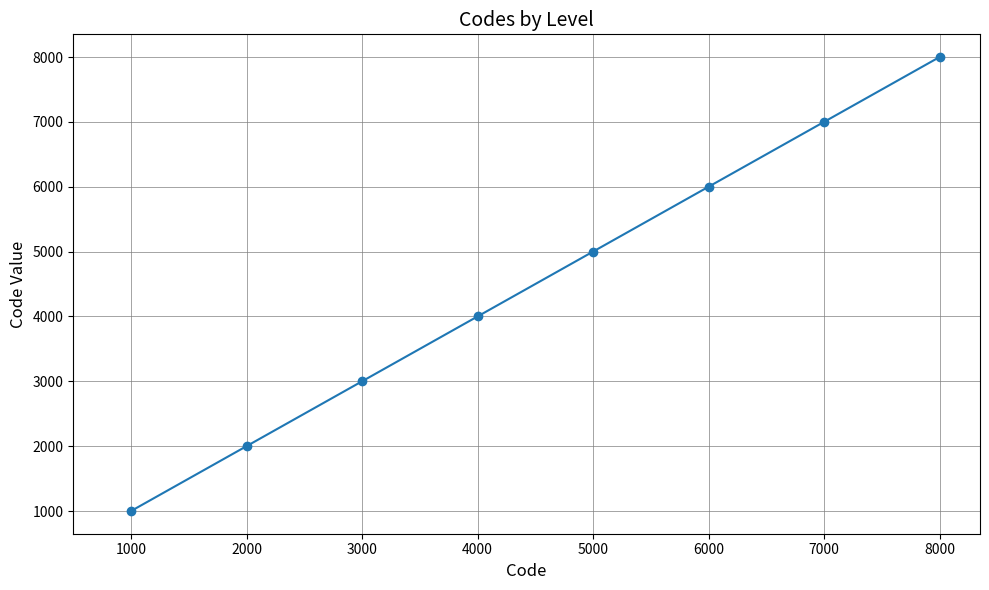

How many values are between 3000 and 7000?

5